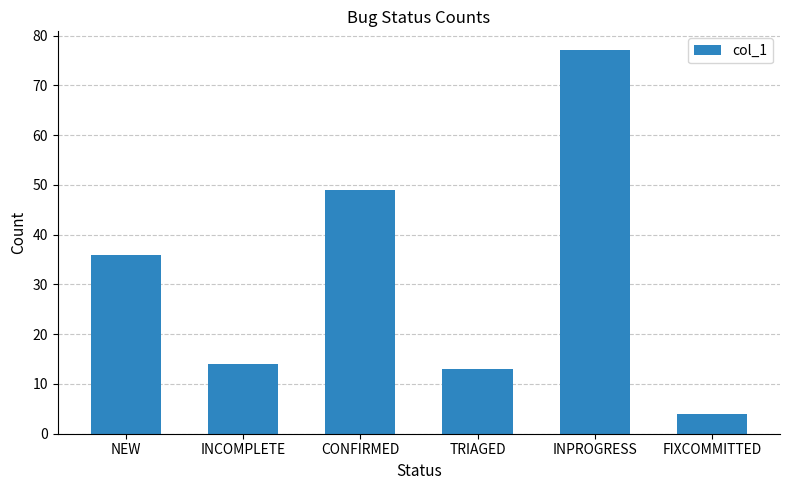

What is the sum of all values?

193